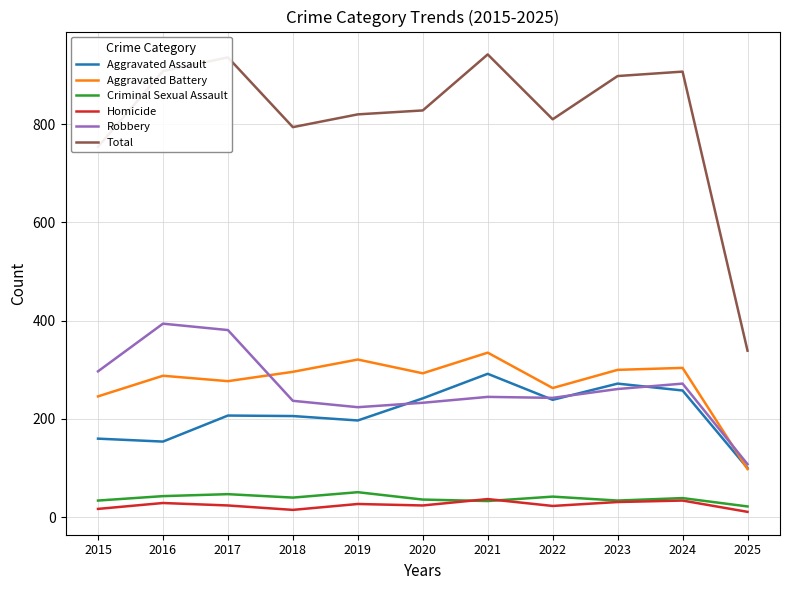

True or false: Aggravated Battery and Homicide intersect in this chart.

False